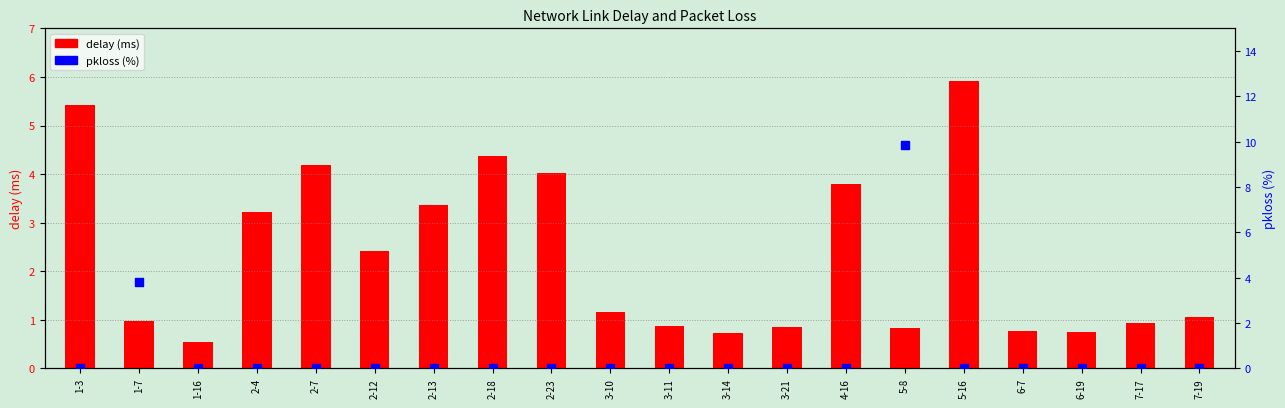

Which series contains the highest Y value?

pkloss (%)